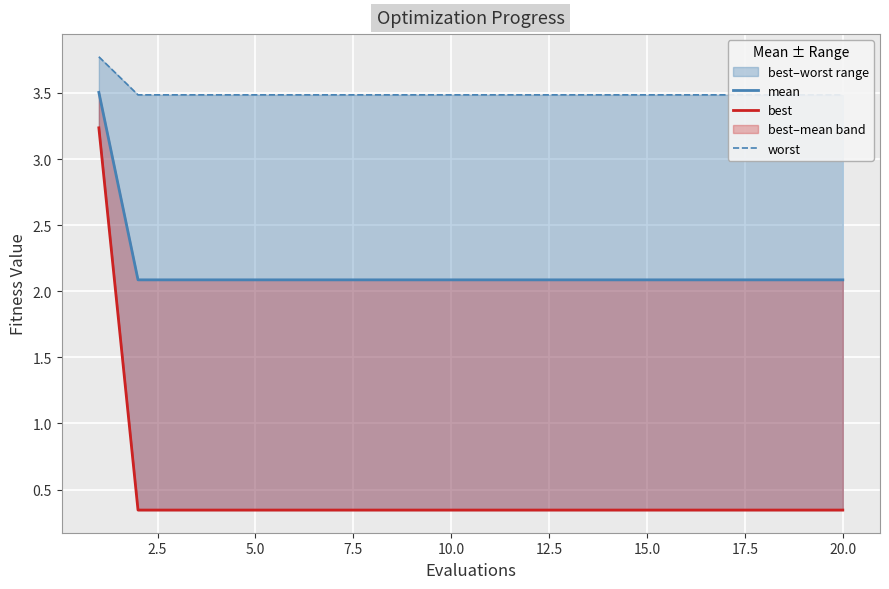

Rank the series at 2.5 from lowest to highest value.

best, mean, worst